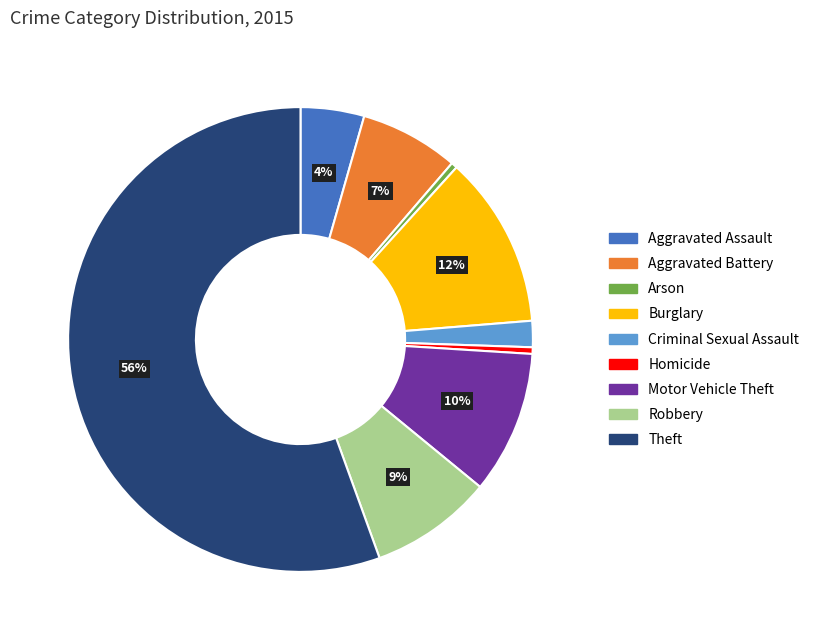

To the nearest percent, what percentage of the pie is Criminal Sexual Assault?

2%